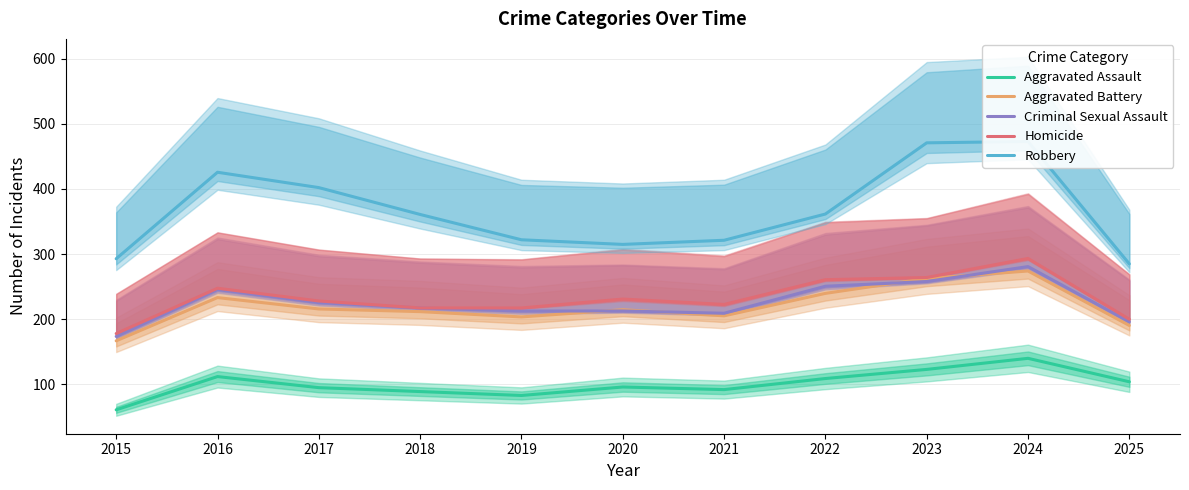

In Aggravated Battery, how many points are lower than both neighbors (excluding endpoints)?

2